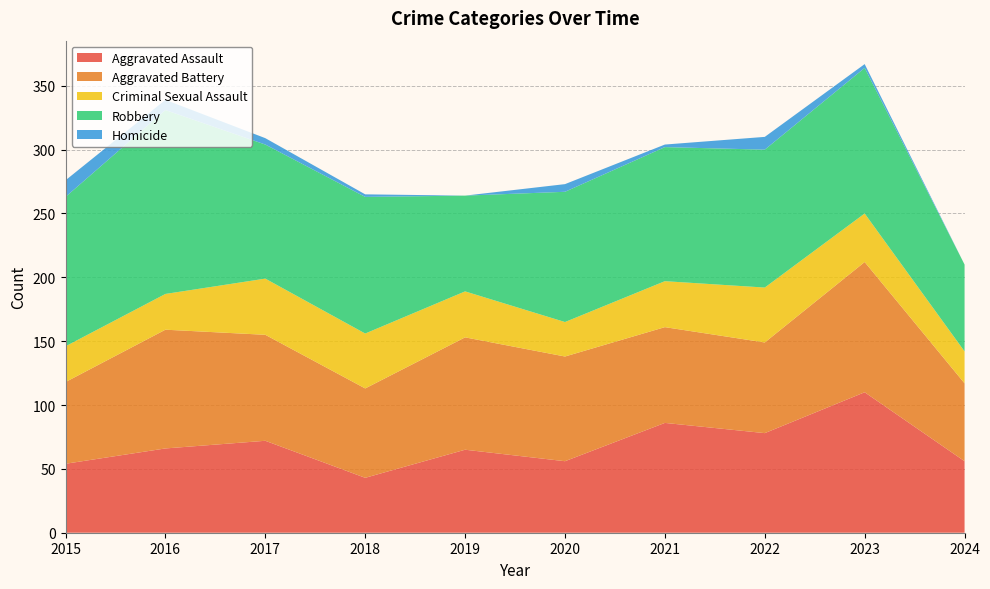

Reading left to right, list all the values displayed in this chart.

Aggravated Assault: 2015=54	2016=66	2017=72	2018=43	2019=65	2020=56	2021=86	2022=78	2023=110	2024=56
Aggravated Battery: 2015=64	2016=93	2017=83	2018=70	2019=88	2020=82	2021=75	2022=71	2023=102	2024=61
Criminal Sexual Assault: 2015=28	2016=28	2017=44	2018=43	2019=36	2020=27	2021=36	2022=43	2023=38	2024=25
Robbery: 2015=117	2016=144	2017=105	2018=107	2019=75	2020=102	2021=105	2022=108	2023=114	2024=68
Homicide: 2015=13	2016=8	2017=5	2018=2	2019=0	2020=6	2021=2	2022=10	2023=3	2024=0